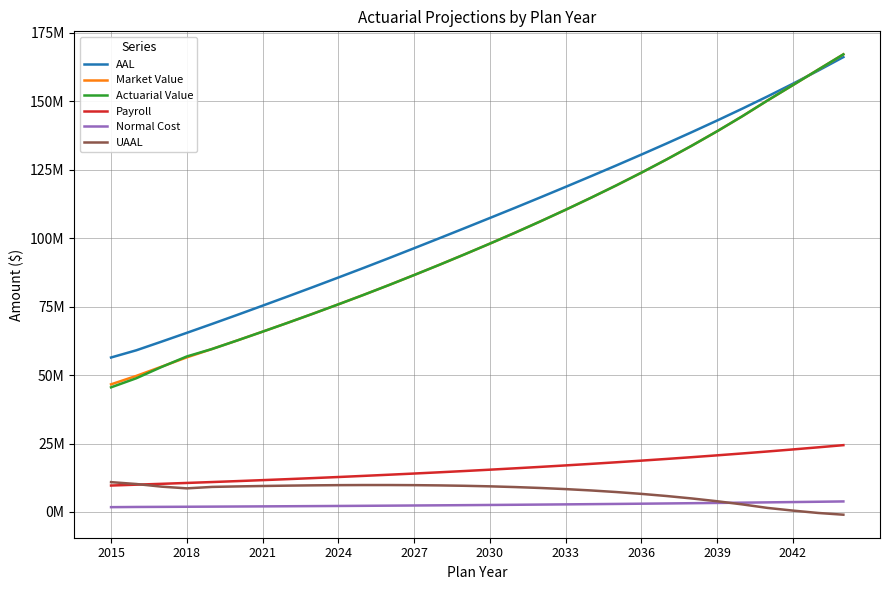

What is the label of the 5th point from the left?

2027